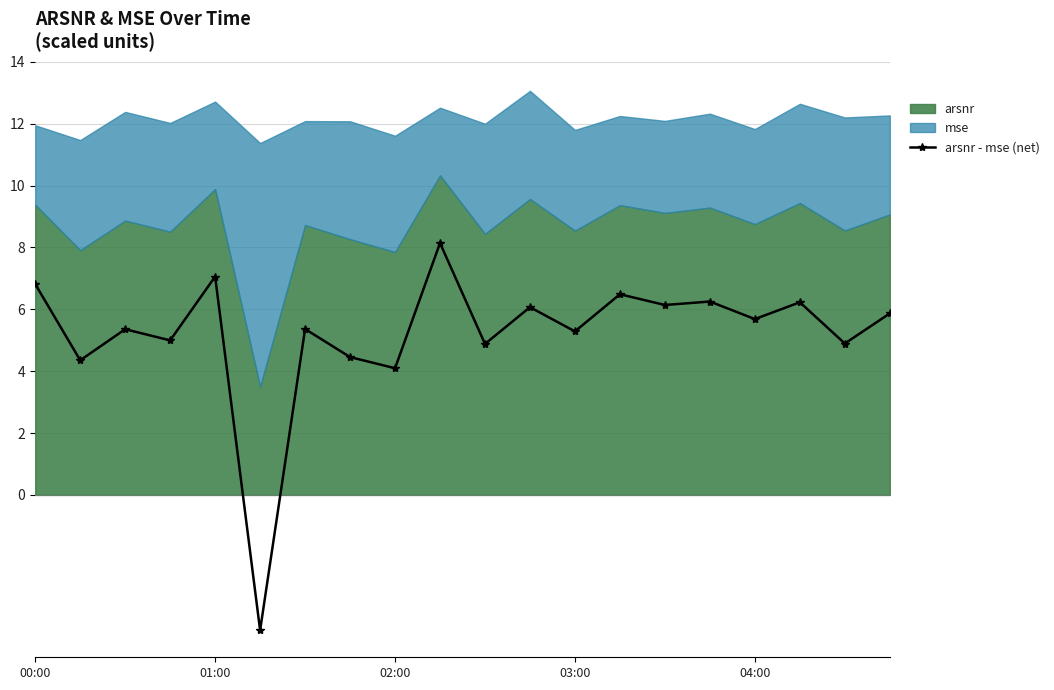

Does the chart have visible grid lines?

Yes